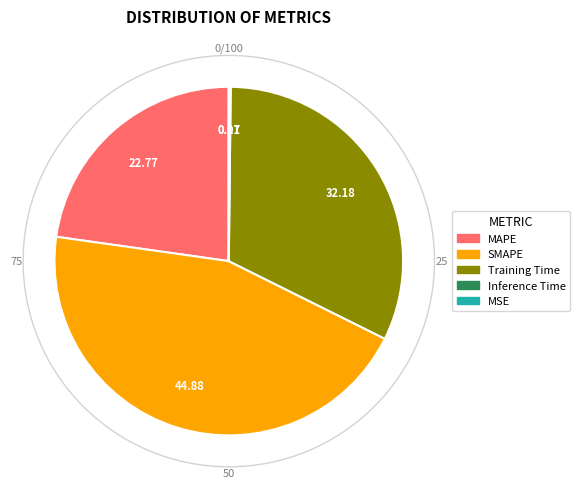

Which category has the biggest portion of the pie?

SMAPE